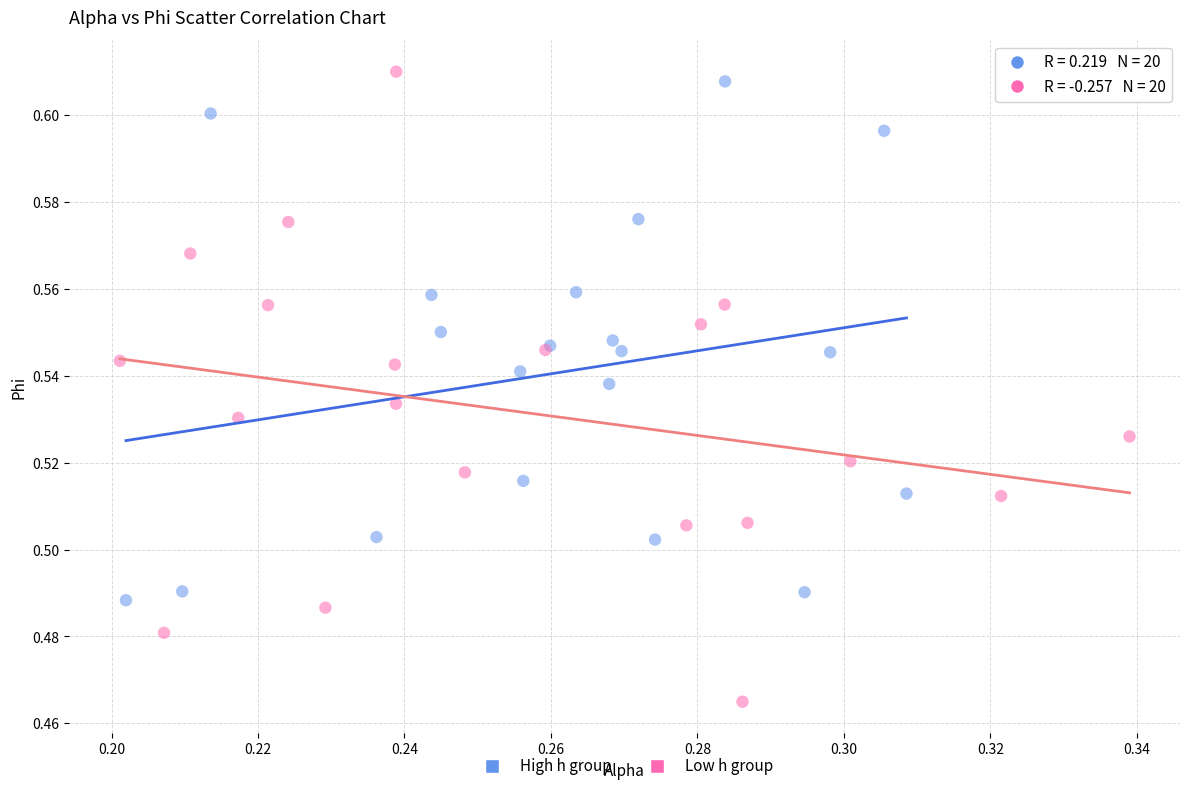

Which series contains the highest Y value?

Low h group